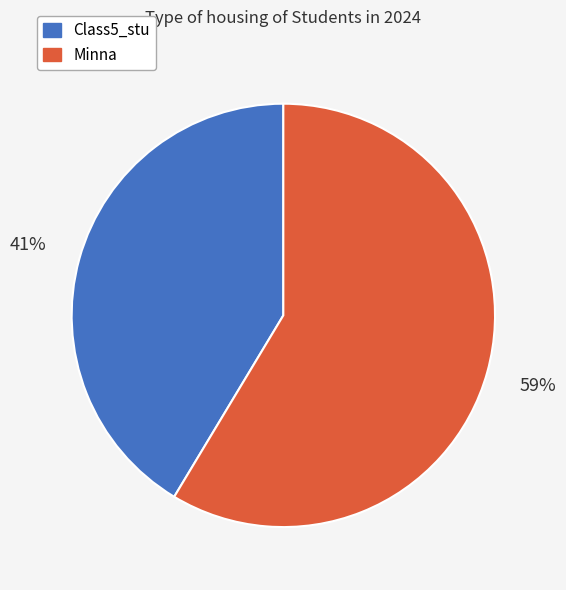

To the nearest percent, what percentage of the pie is Class5_stu?

41%